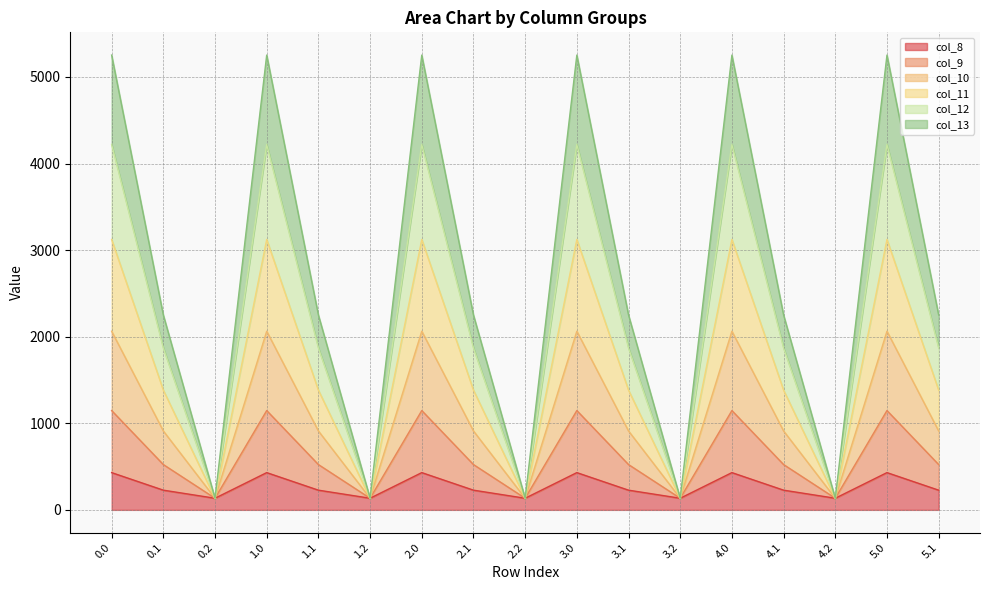

What is the minimum value for col_8?

134.2